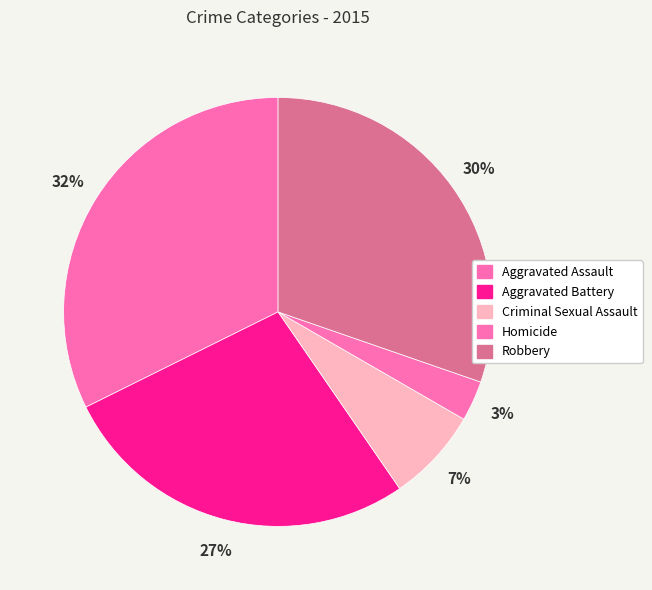

What is the ratio of the value at Criminal Sexual Assault to the value at Aggravated Battery?

0.3